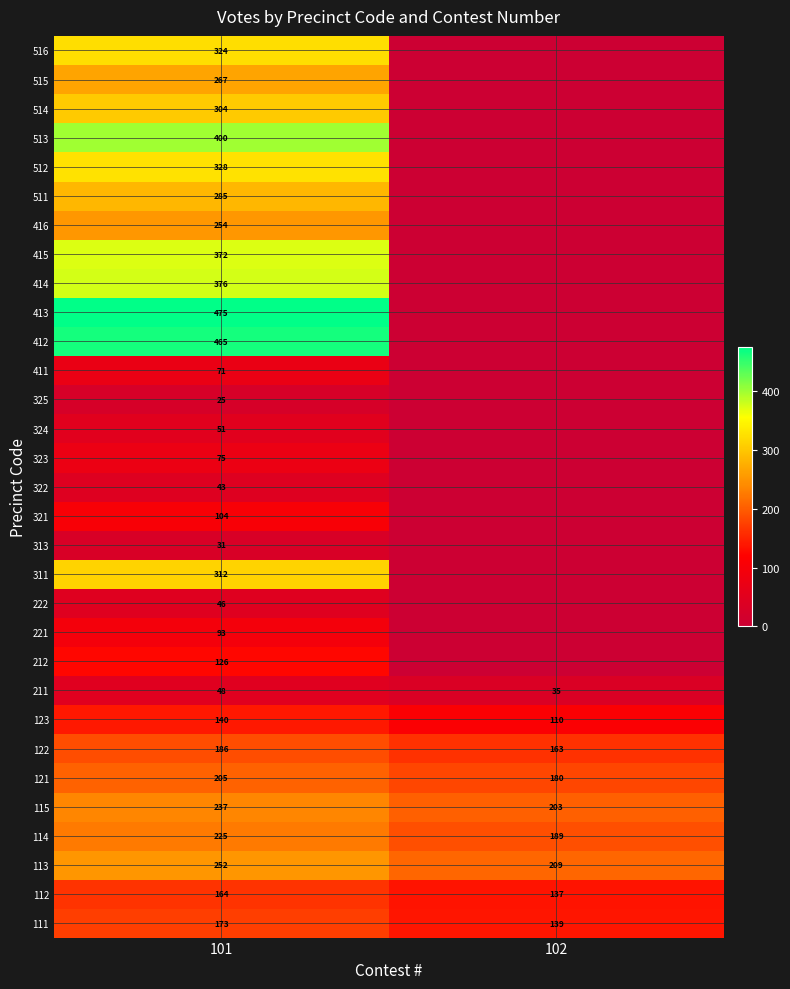

Is the value of 321 at 101 greater than the value of 411 at 101?

Yes